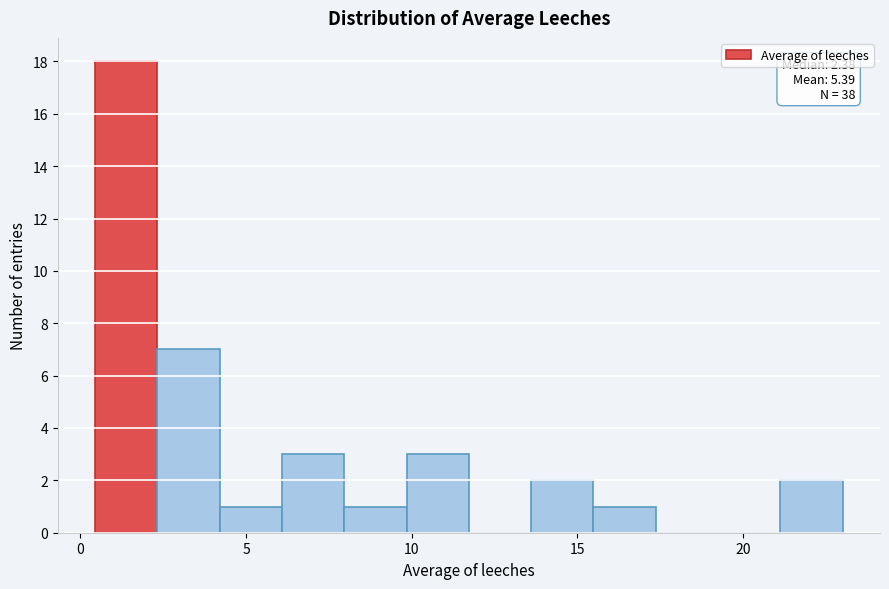

Around what value on the x-axis is the tallest bar? Give the approximate position of its centre, as read against the axis.

1.5